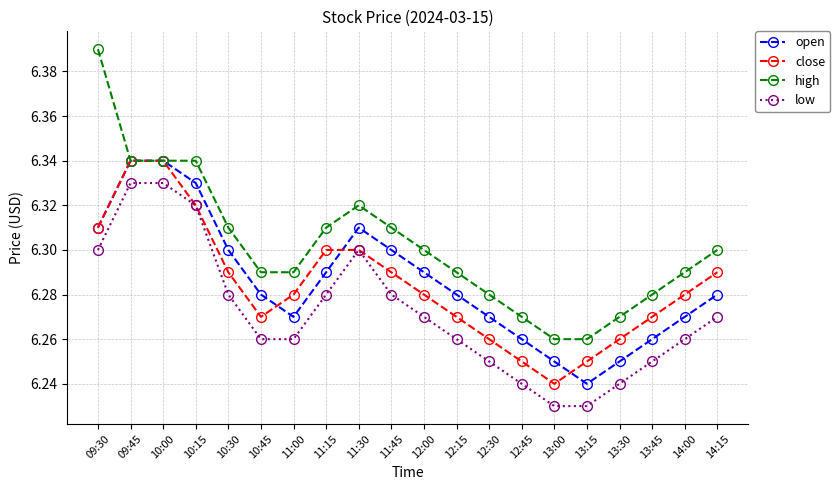

Count the close values in the range 6 to 7.

20